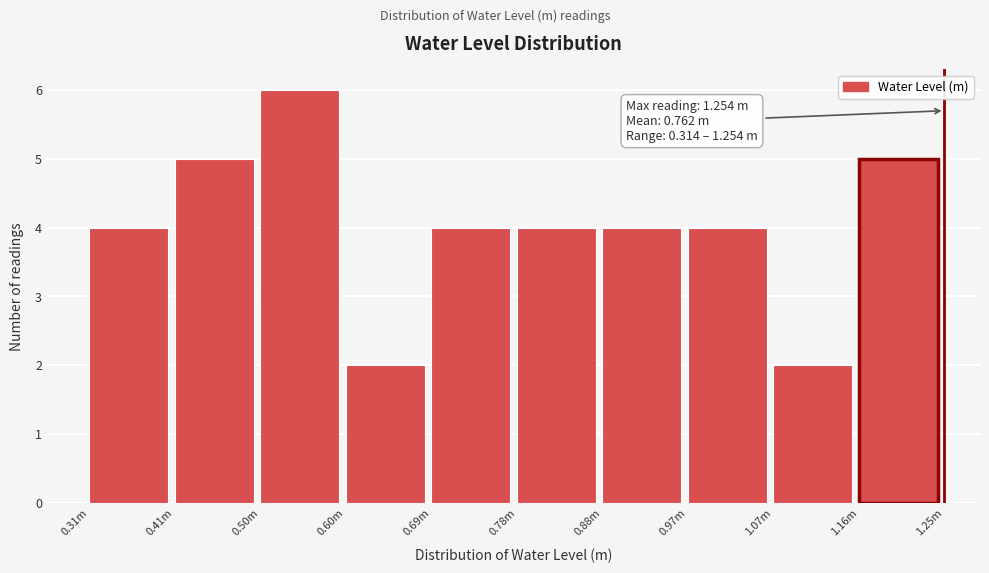

Reading right to left, what are all the values shown in this chart?

5	2	4	4	4	4	2	6	5	4